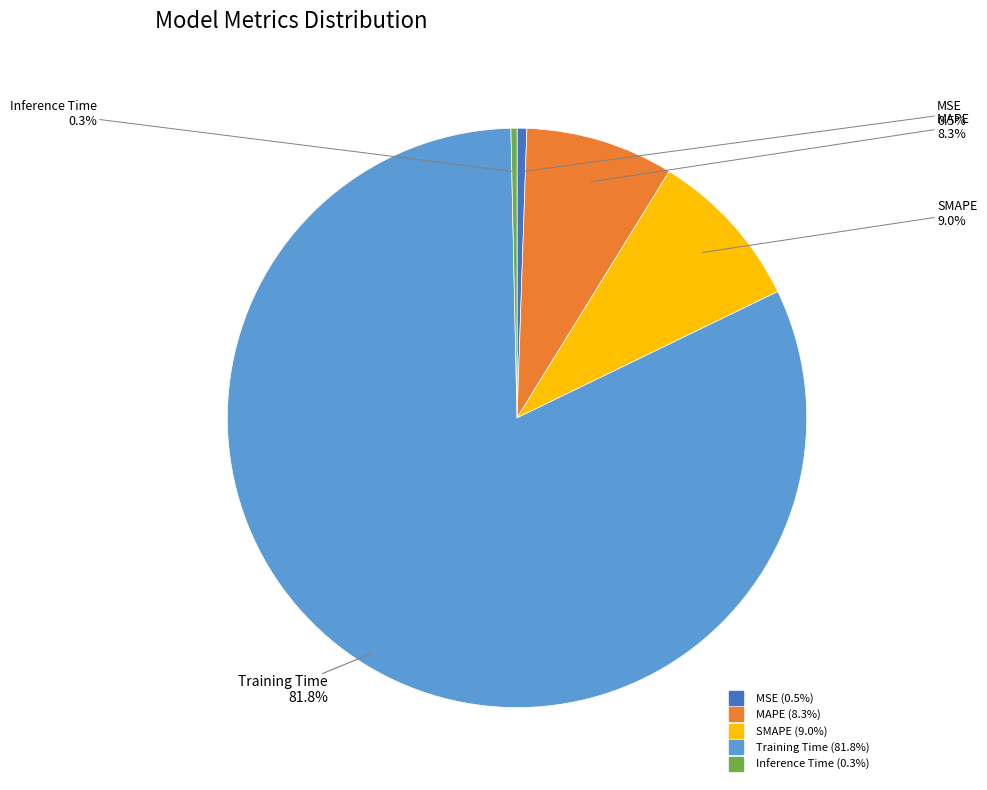

The SMAPE slice represents 9% of the pie. True or false?

True